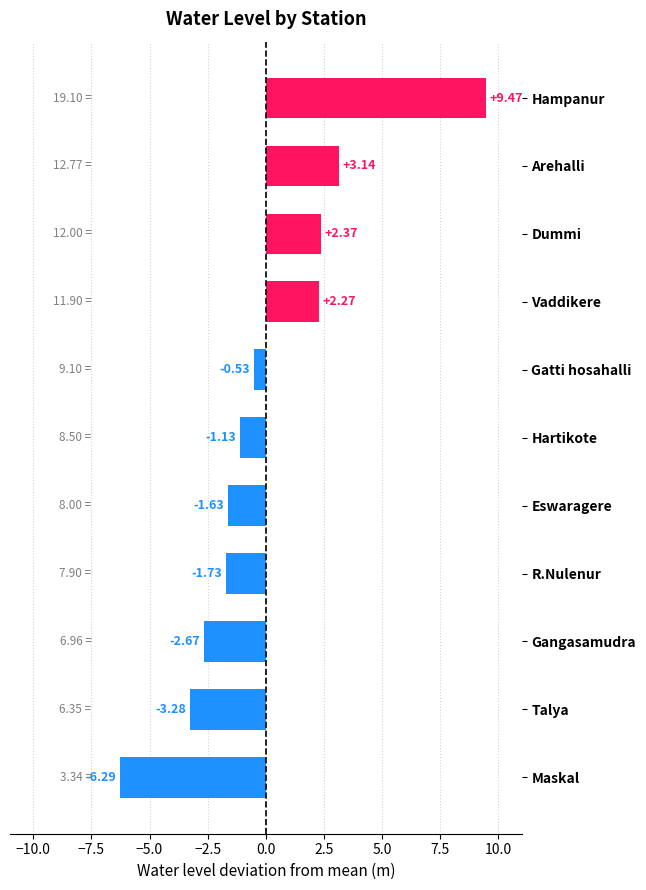

Rank the categories by value from highest to lowest.

Hampanur, Arehalli, Dummi, Vaddikere, Gatti hosahalli, Hartikote, Eswaragere, R.Nulenur, Gangasamudra, Talya, Maskal